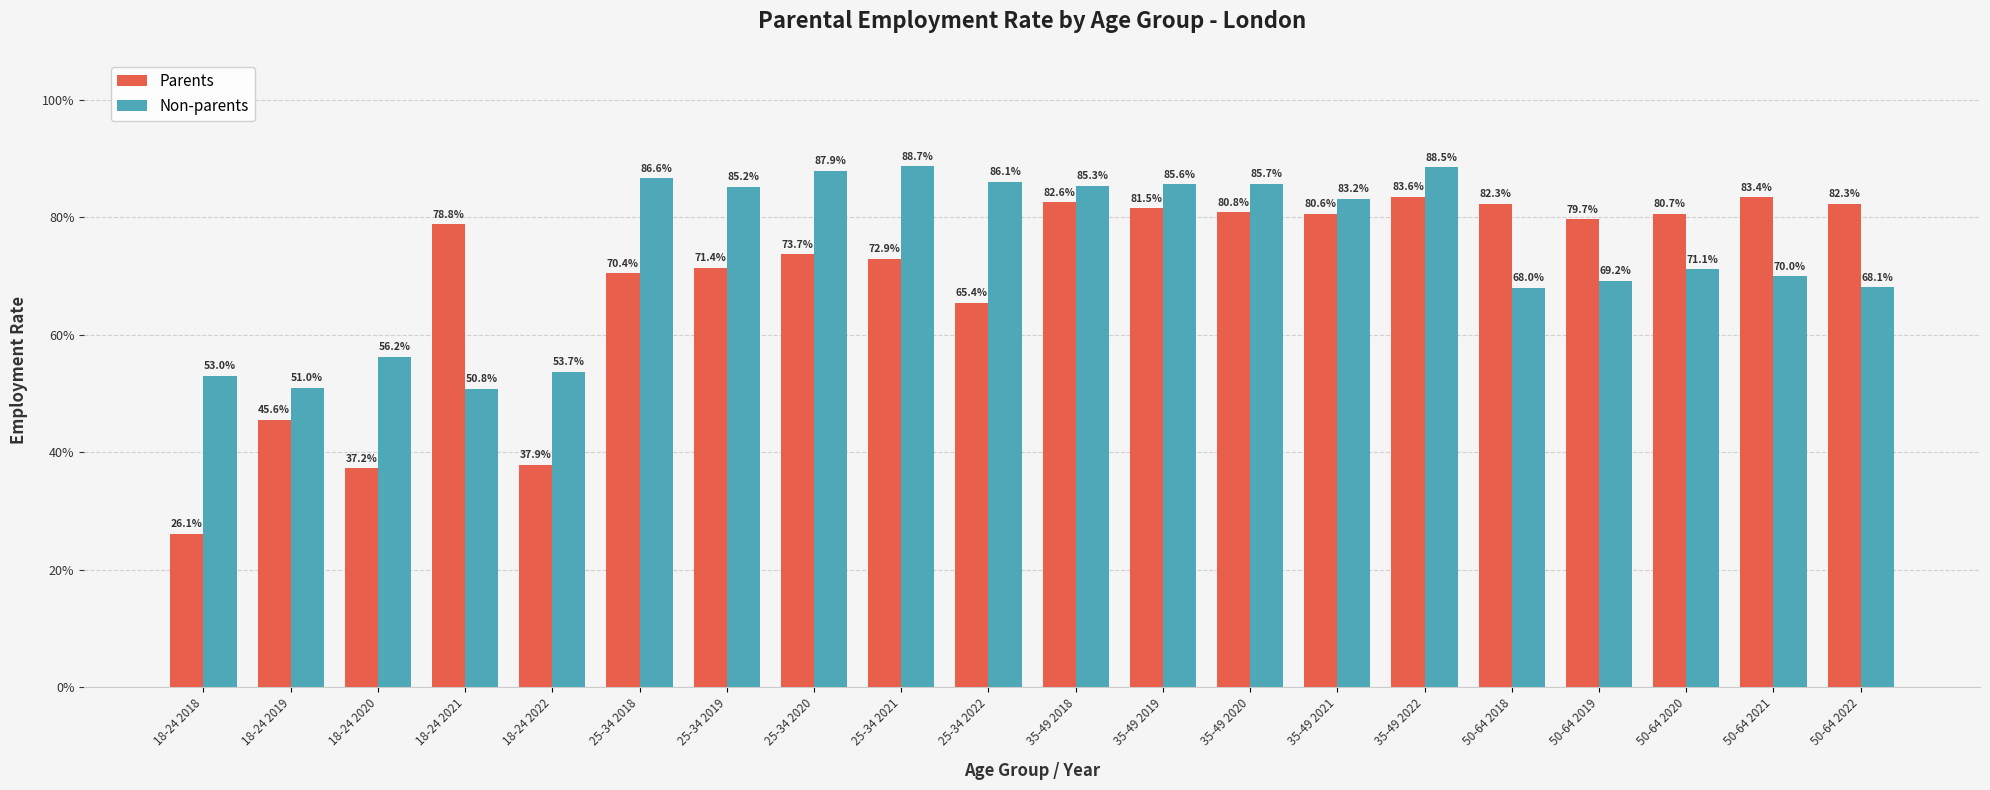

What are all the series names shown in the legend?

Parents, Non-parents